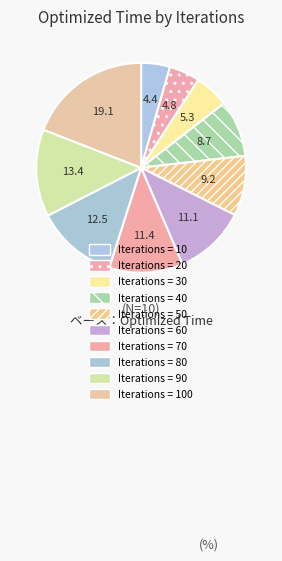

How many slices are in this pie chart?

10